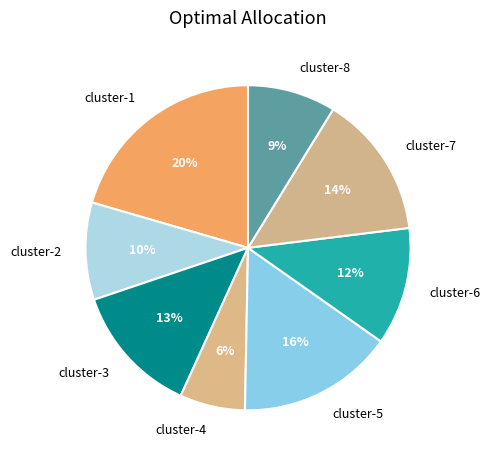

Rank the categories by value from lowest to highest.

cluster-4, cluster-8, cluster-2, cluster-6, cluster-3, cluster-7, cluster-5, cluster-1